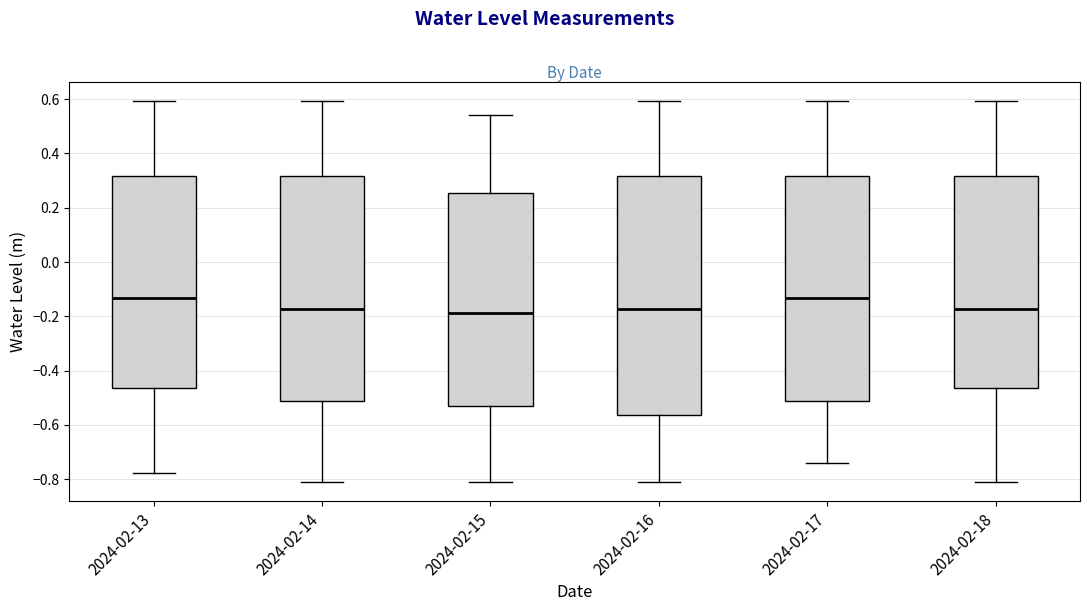

Reading left to right, read every box against the y-axis: the position of its median line, the range the box covers, and the ends of its whiskers. The values are not printed on the chart, so give them approximately, as read against the axis.

2024-02-13: median -0.14, box -0.46 to 0.32, whiskers -0.78 to 0.60
2024-02-14: median -0.18, box -0.52 to 0.32, whiskers -0.82 to 0.60
2024-02-15: median -0.18, box -0.52 to 0.26, whiskers -0.82 to 0.54
2024-02-16: median -0.18, box -0.56 to 0.32, whiskers -0.82 to 0.60
2024-02-17: median -0.14, box -0.52 to 0.32, whiskers -0.74 to 0.60
2024-02-18: median -0.18, box -0.46 to 0.32, whiskers -0.82 to 0.60